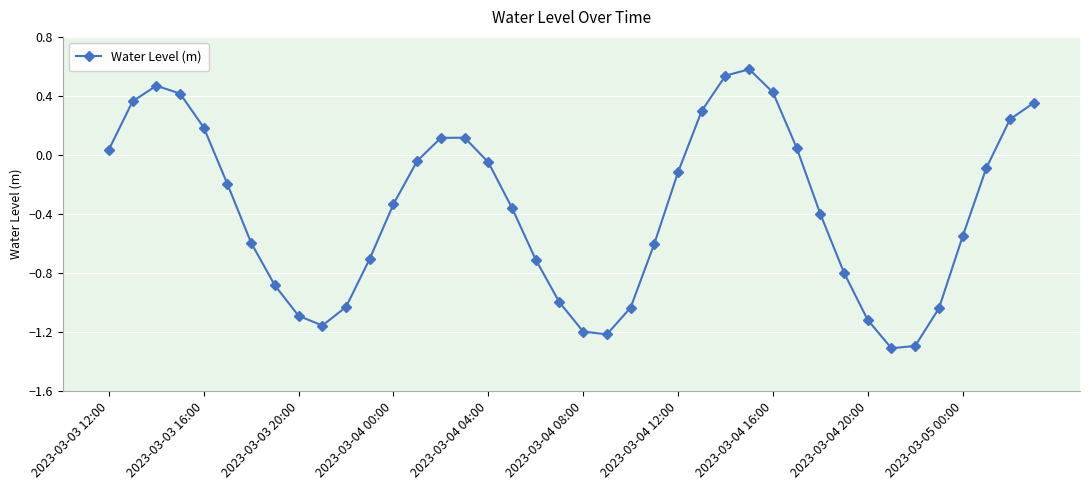

How many interior local peaks (higher than both neighbors) does the data have?

3